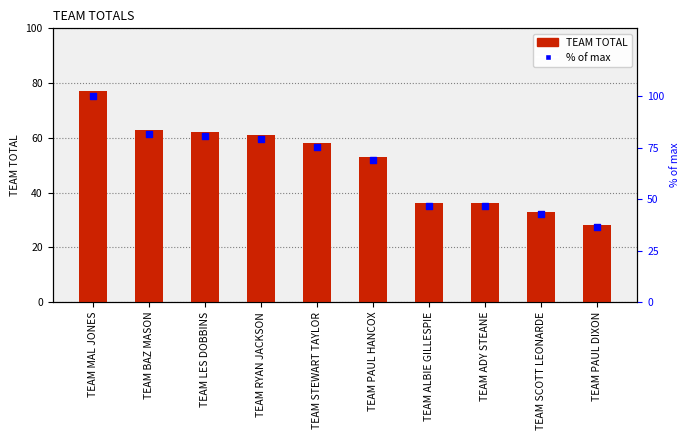

At how many categories does at least one series exceed 81?

2